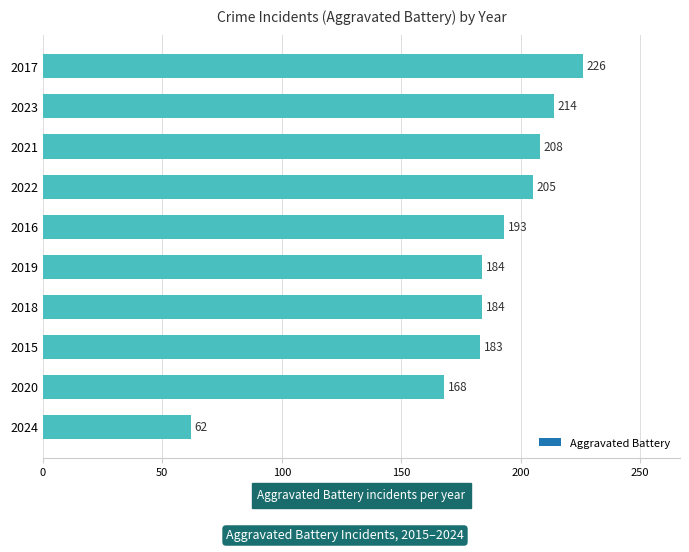

What is the change in value from 2020 to 2023?

+46